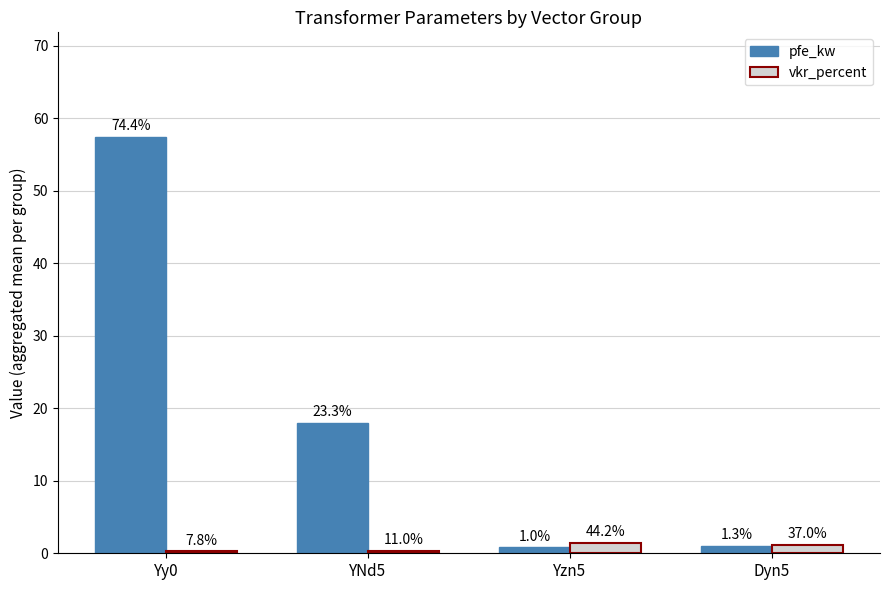

The vkr_percent series shows 0.4 at YNd5. True or false?

True